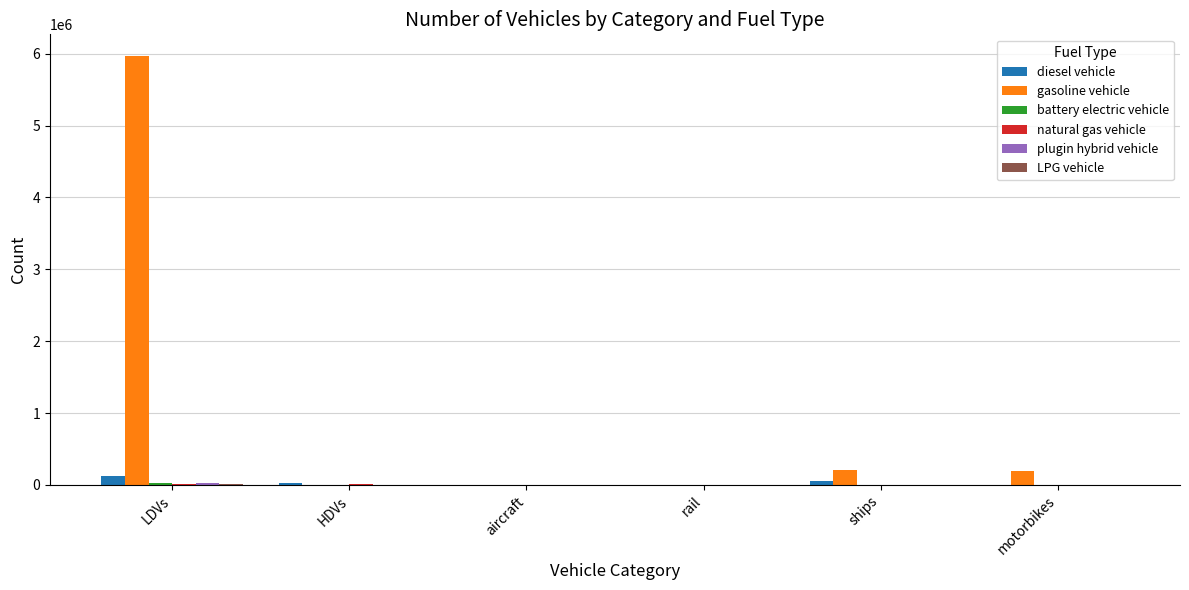

What is the spread (max minus min) of values at LDVs?

5960695.0